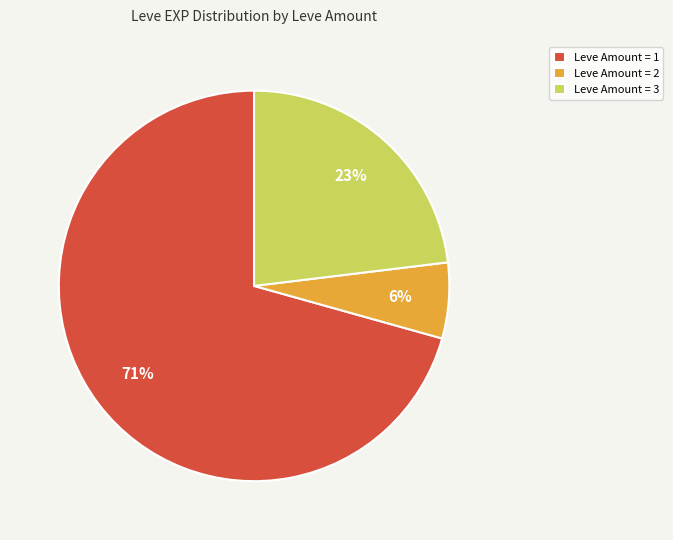

Is Leve Amount = 2 the majority of the pie?

No